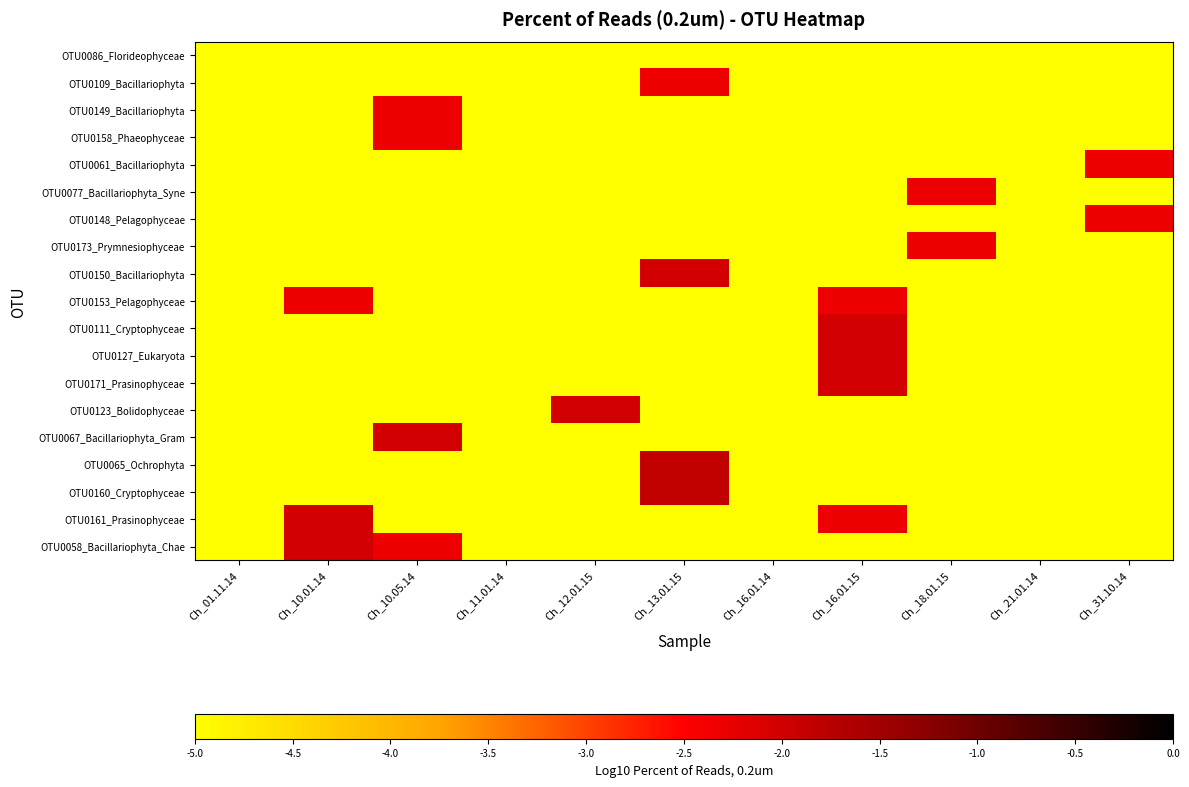

Which series has the largest total across all categories?

OTU0058_Bacillariophyta_Chae